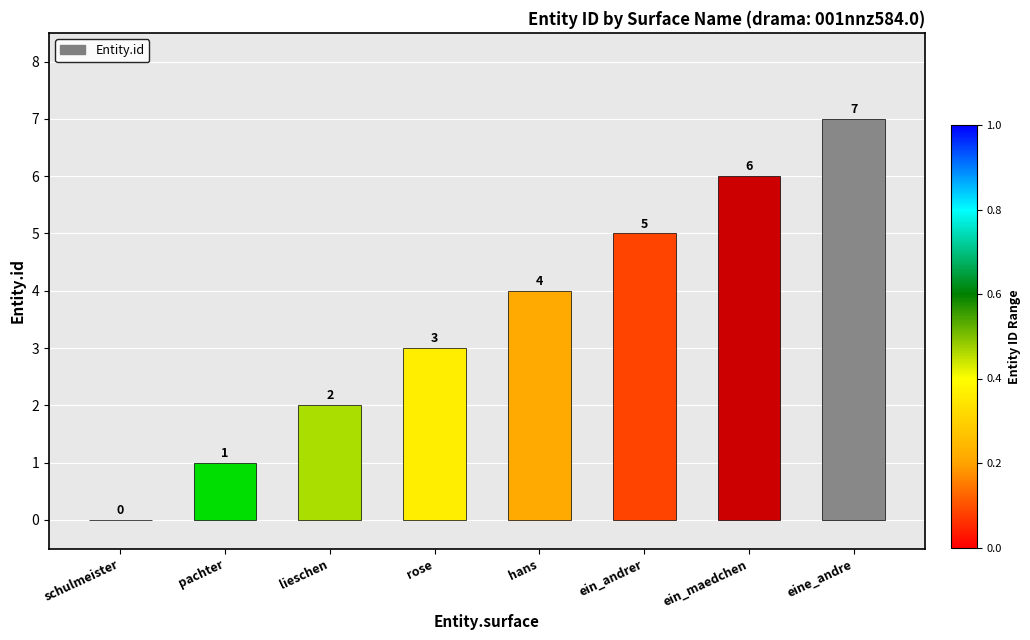

Which has a higher value, ein_maedchen or rose?

ein_maedchen